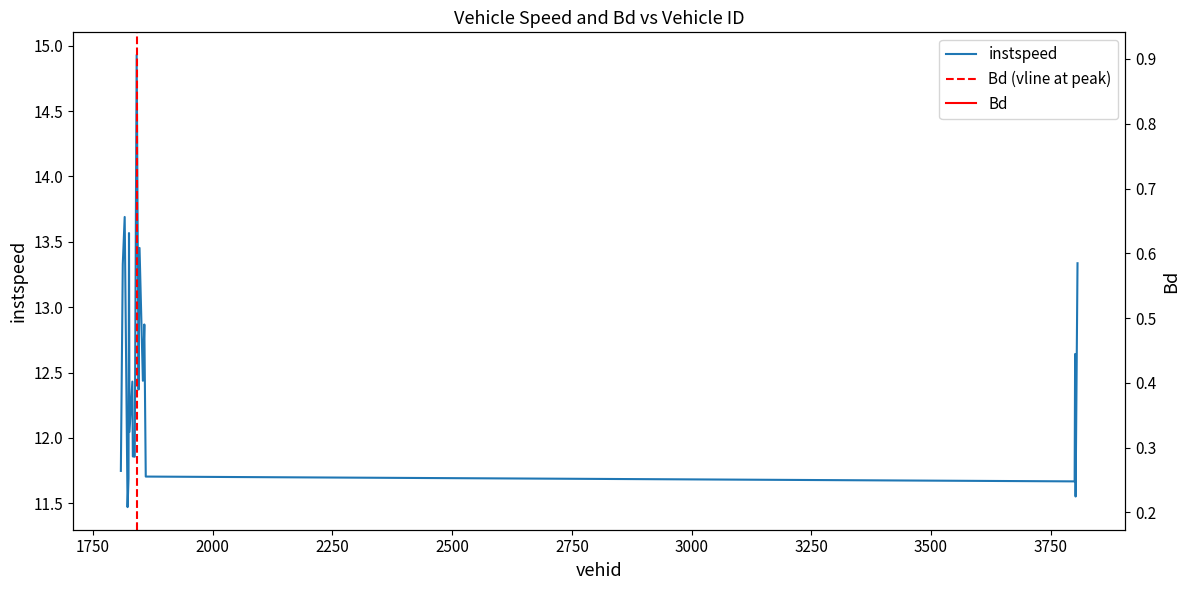

The value of Bd at 1841.0 is 0.9. True or false?

True